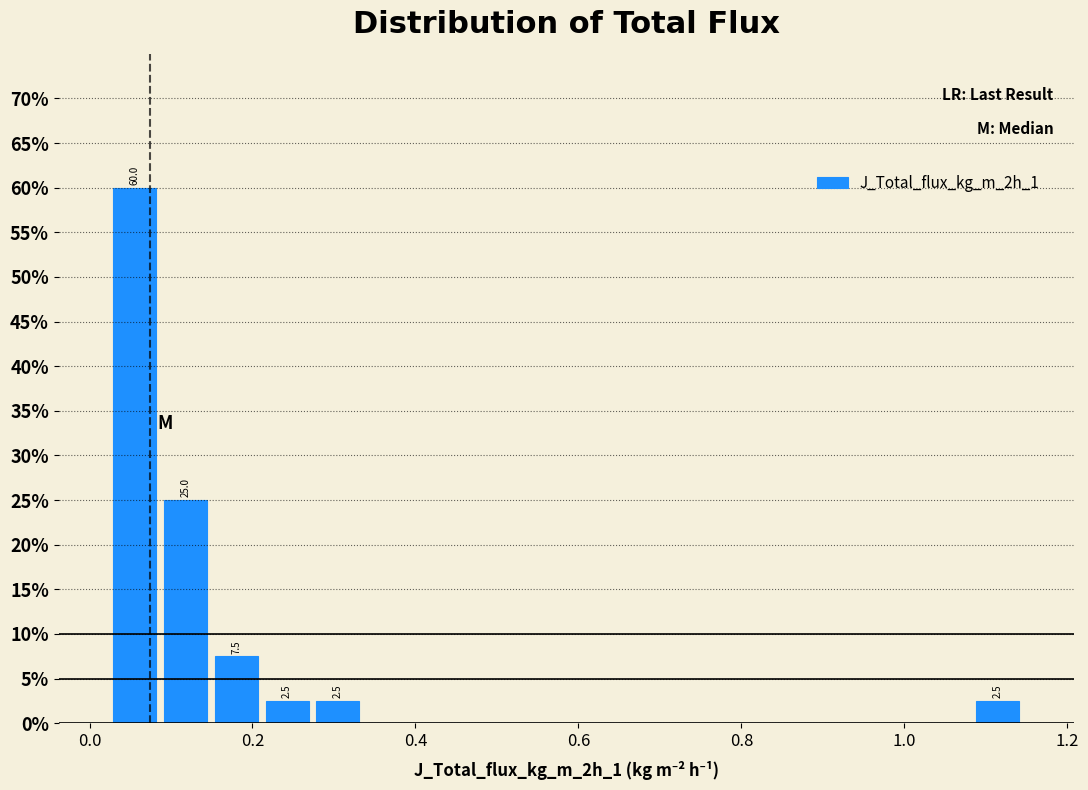

Read against the x-axis, roughly where is the centre of the tallest bar?

0.06